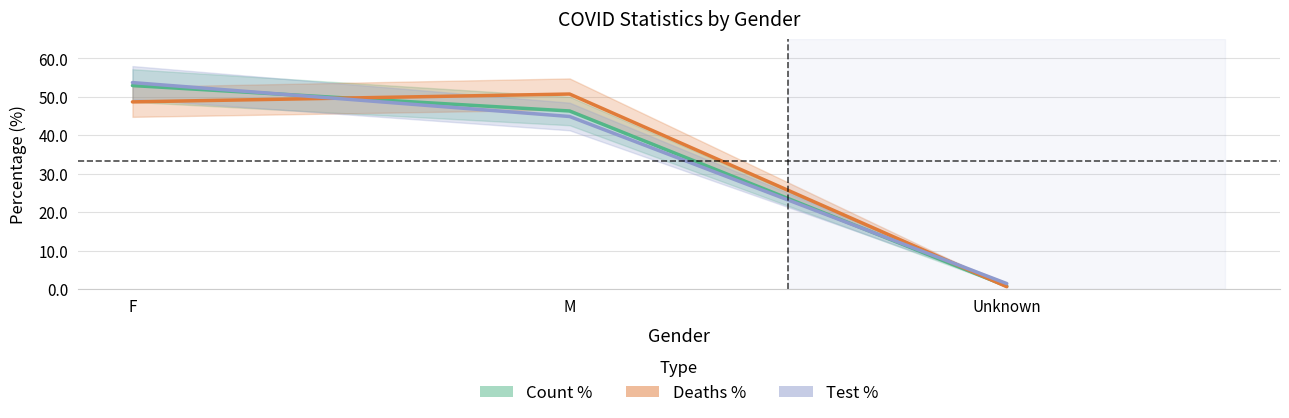

Reading left to right, transcribe all the data shown in this chart.

Count %: 52.9	46.3	0.8
Deaths %: 48.7	50.7	0.6
Test %: 53.7	44.9	1.4